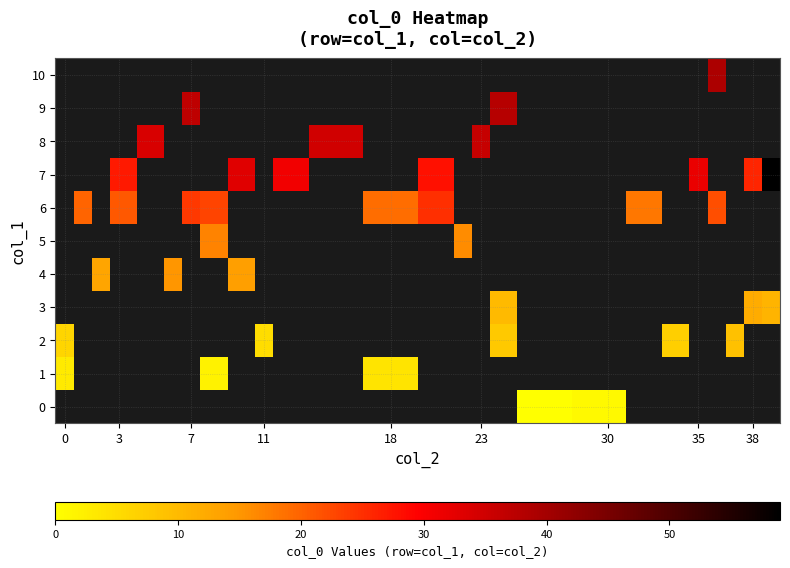

How many values in 5 are above zero?

2